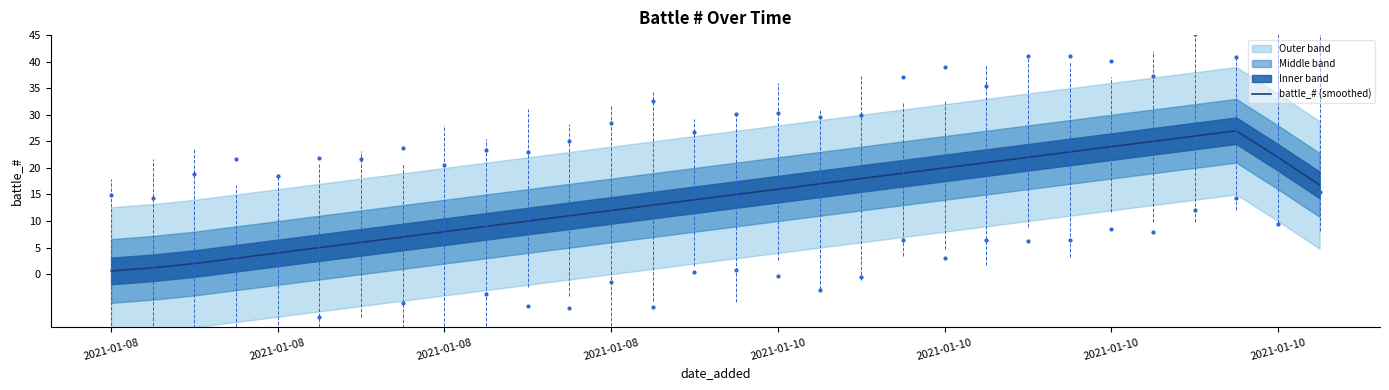

Approximately how many times larger is the value at 22 compared to 18?

1.2